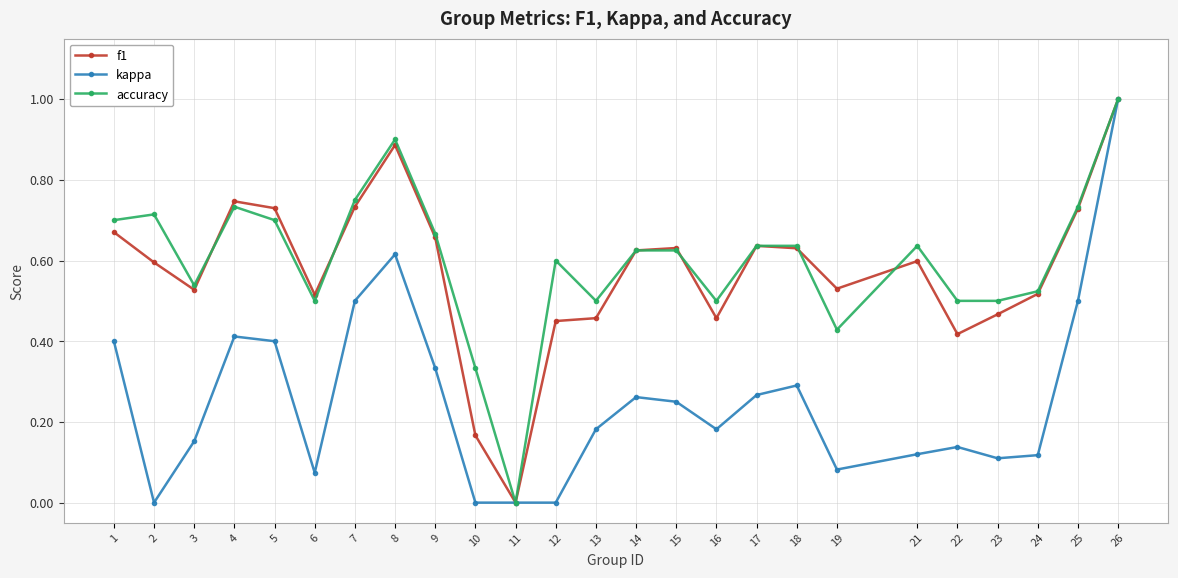

Which category has the highest value in the accuracy series?

26